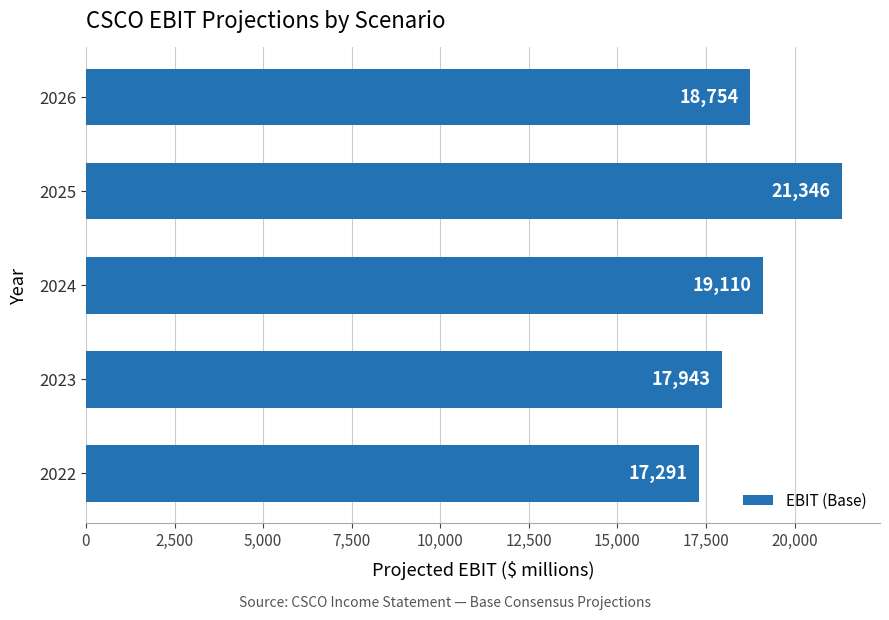

Reading bottom to top, transcribe all the data shown in this chart.

2022=17291	2023=17943	2024=19110	2025=21346	2026=18754